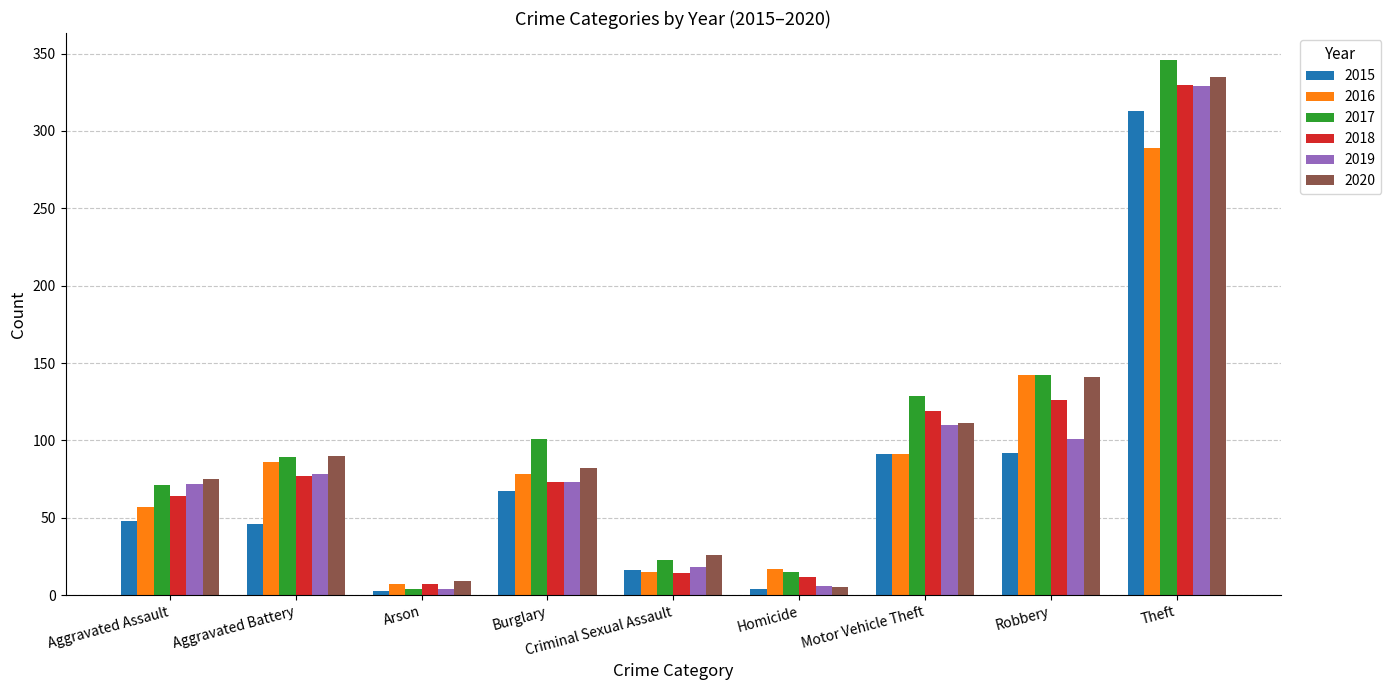

Is it true that 2016 equals 289 at Theft?

True